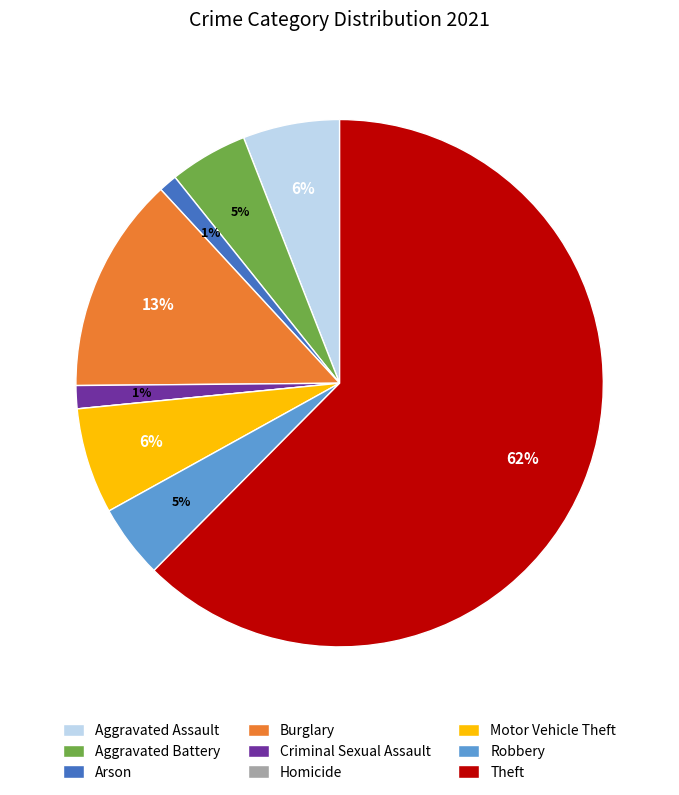

To the nearest percent, what percentage of the pie is Aggravated Assault?

6%